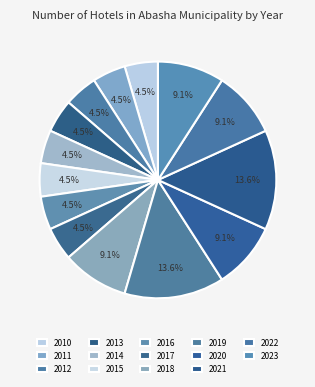

Which slice is the largest?

2019